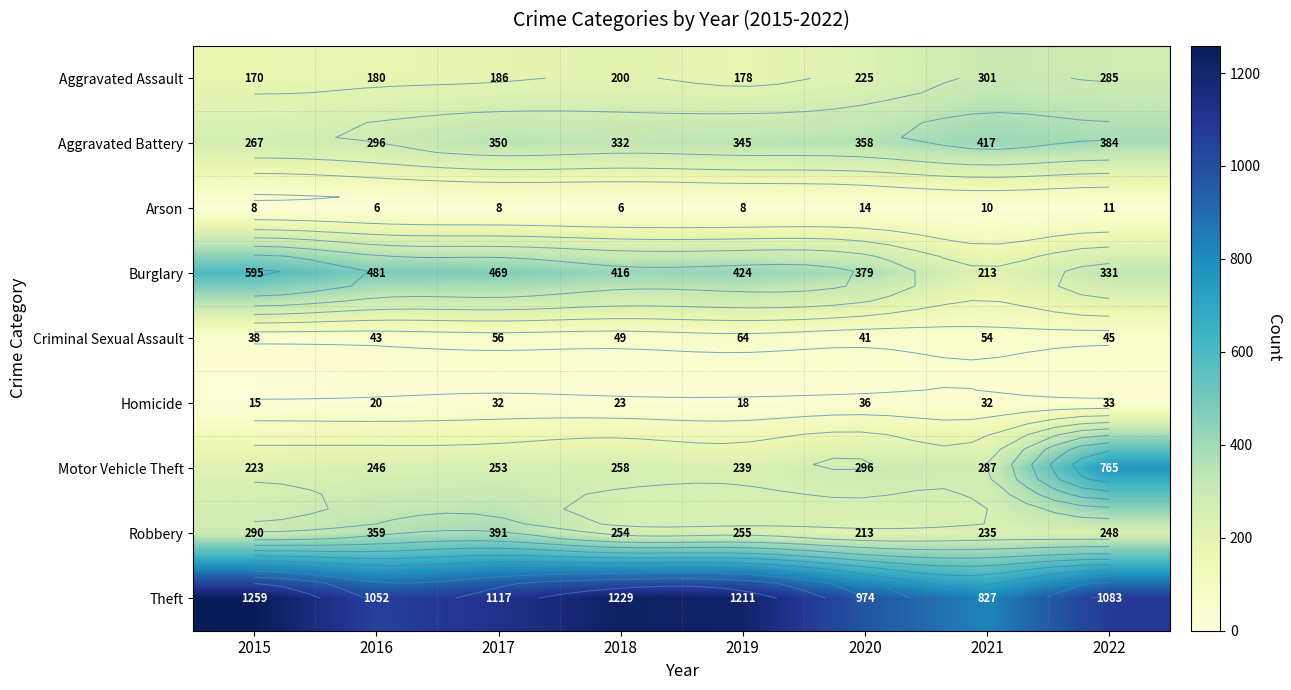

At which label does Aggravated Battery reach its peak?

2021